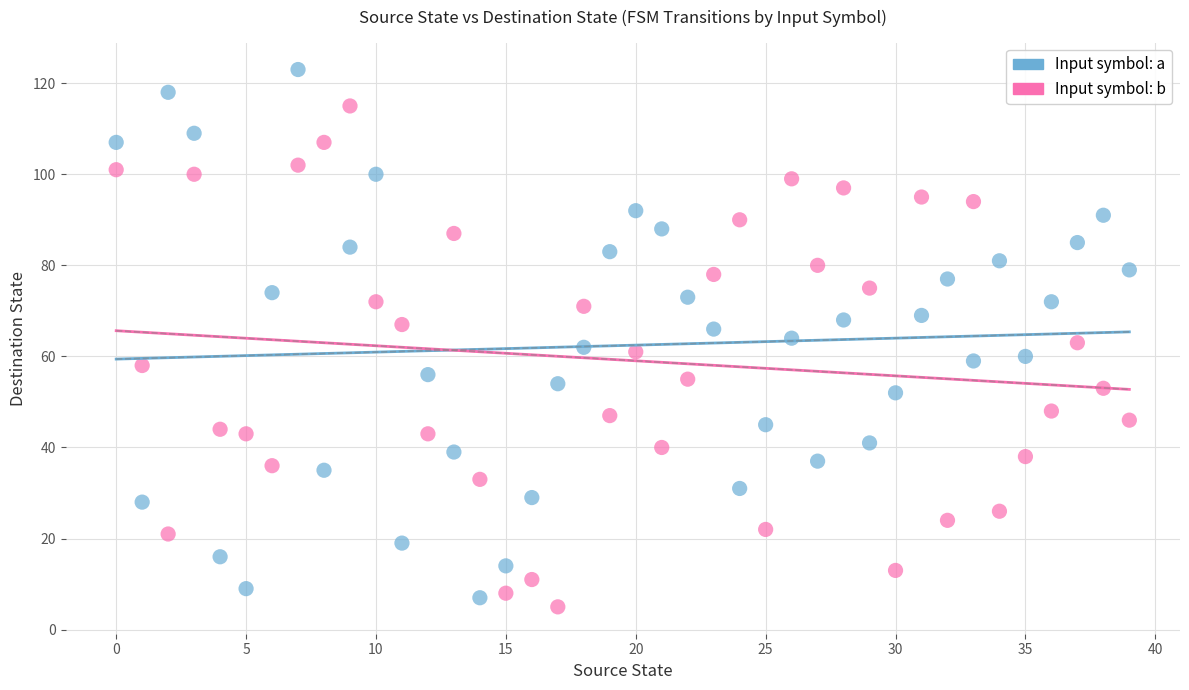

Which series contains the highest Y value?

Input symbol: a